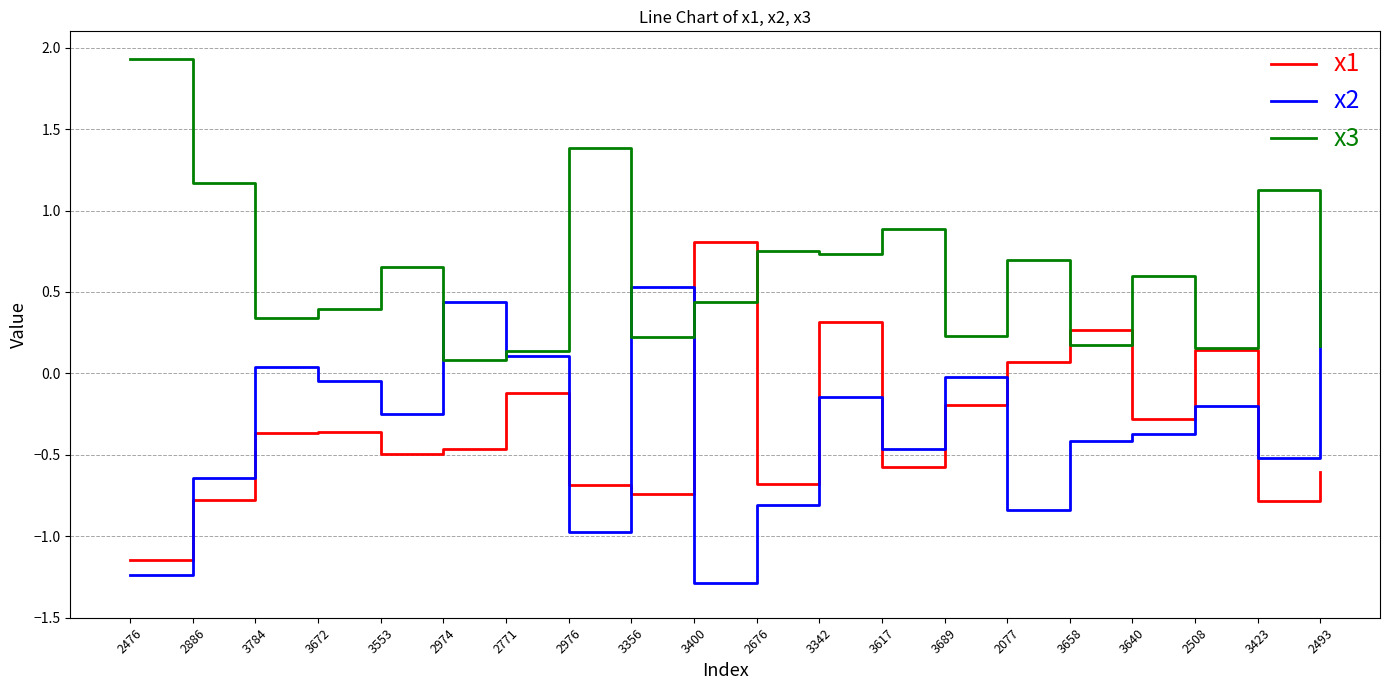

What are all the series names shown in the legend?

x1, x2, x3